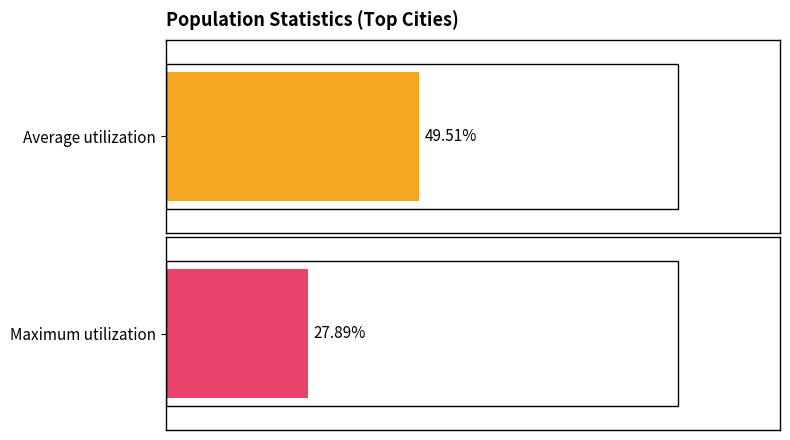

What are all the series names shown in the legend?

Average utilization, Maximum utilization